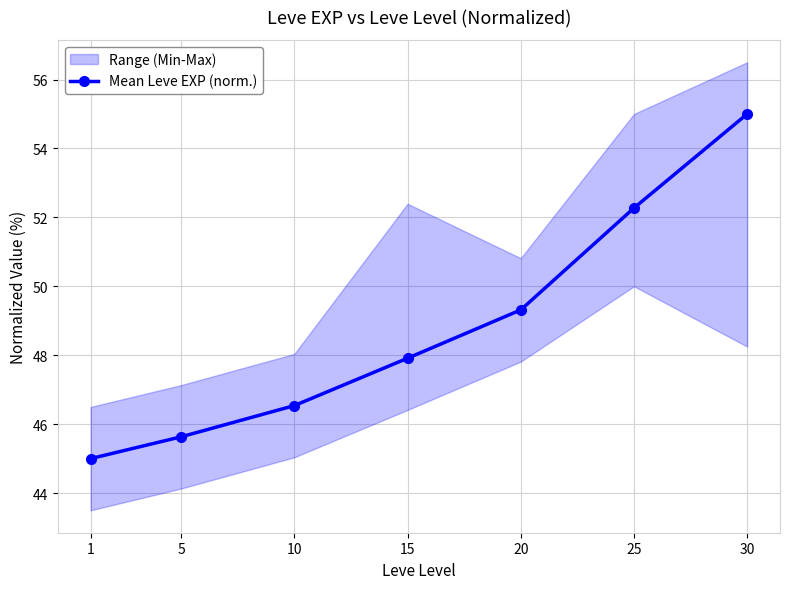

Reading left to right, extract all data points from this chart.

45.0	45.6	46.5	47.9	49.3	52.3	55.0